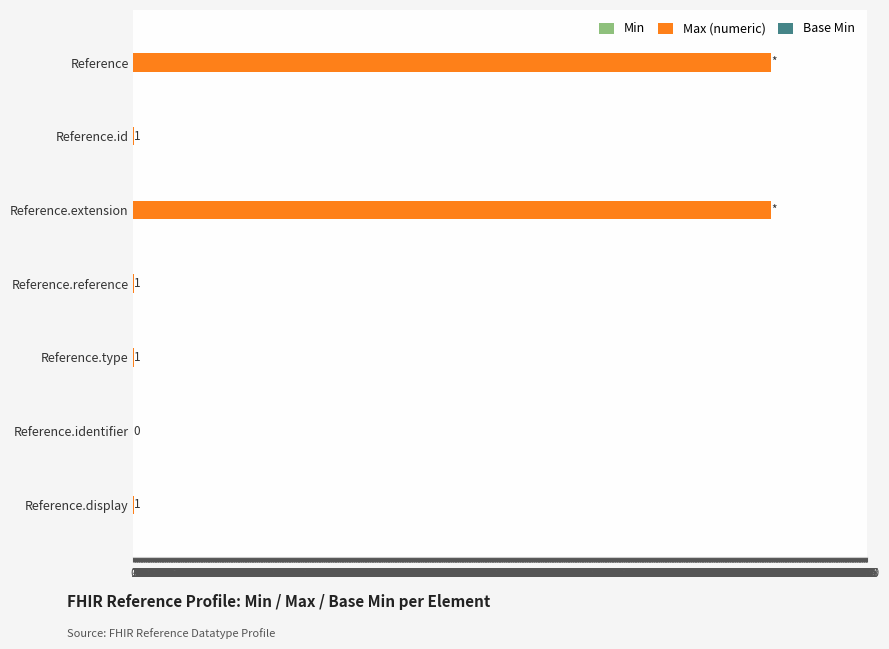

The chart shows a value of 0 at Reference.identifier. True or false?

True